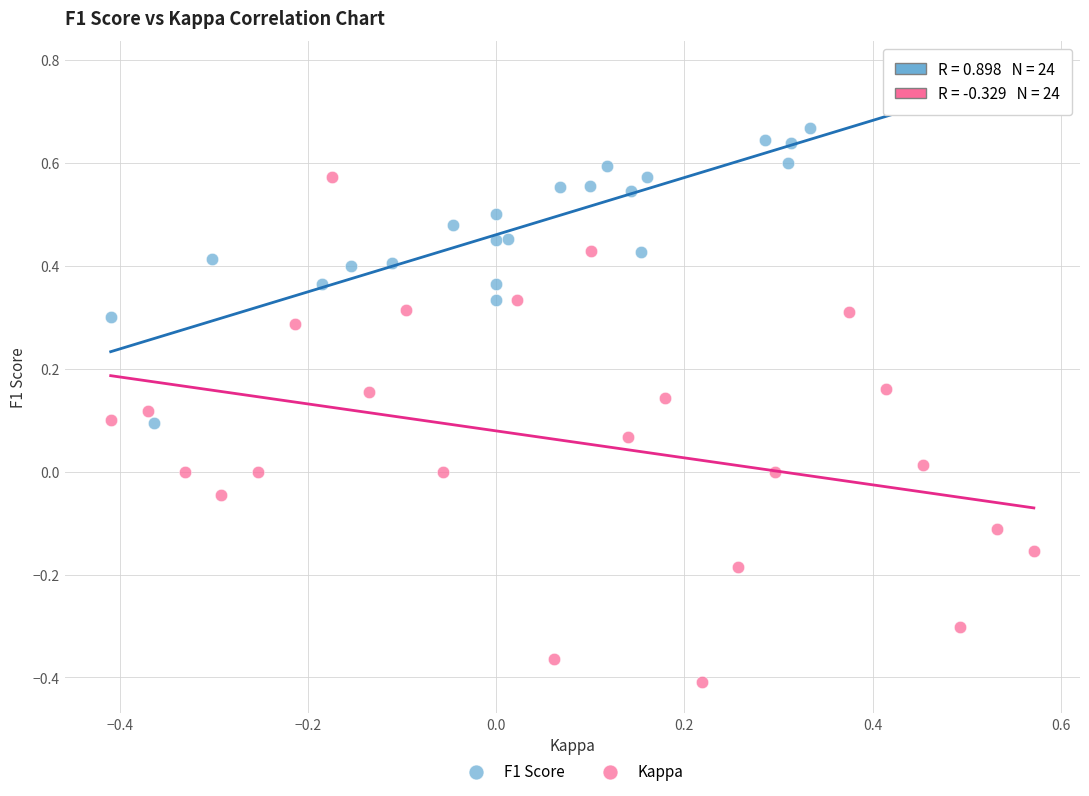

Which series reaches the minimum Y coordinate?

Kappa